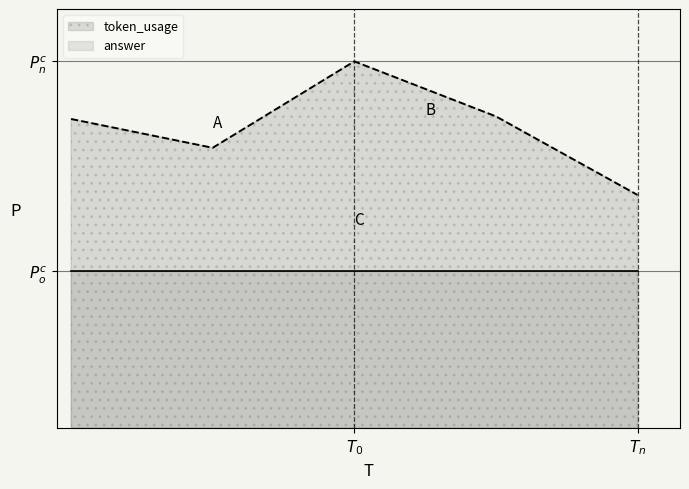

What is the value of the 3rd point from the left?

140